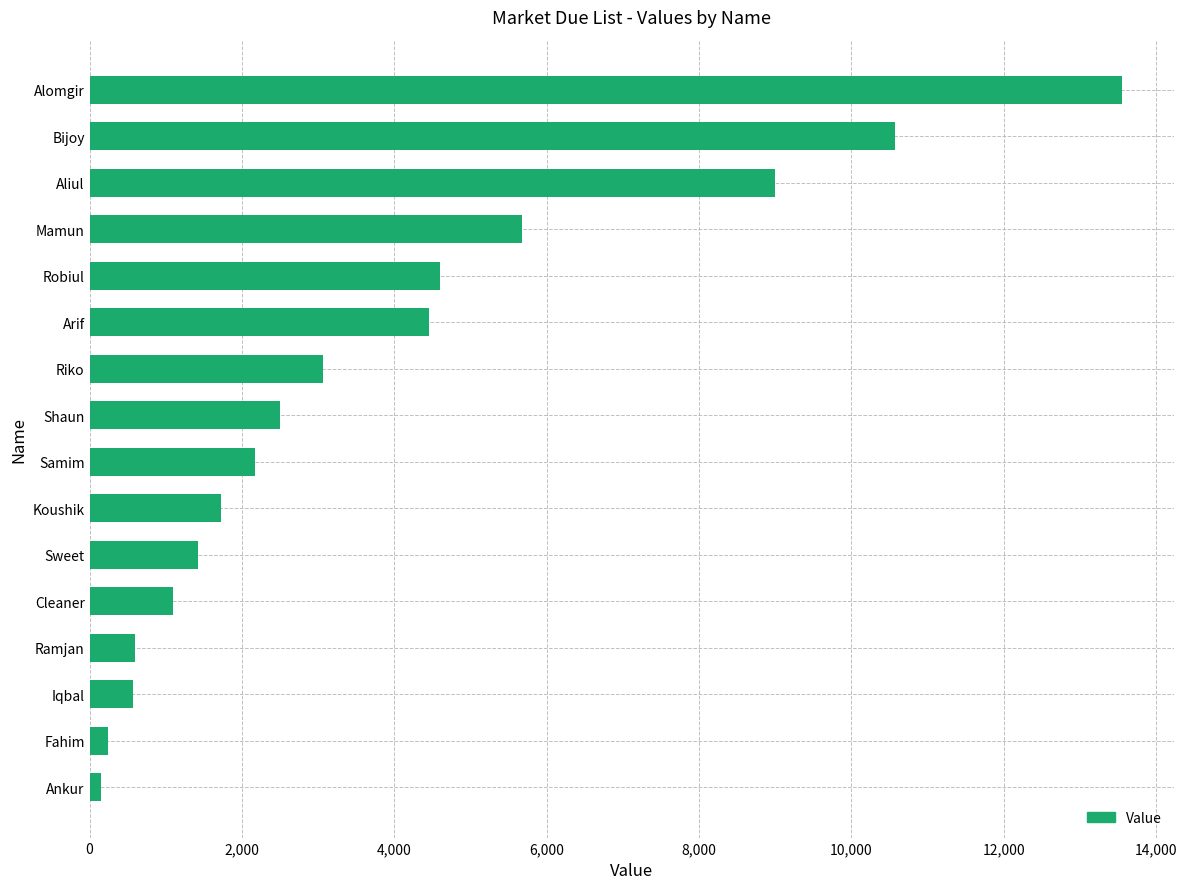

What is the minimum value shown in the chart?

145